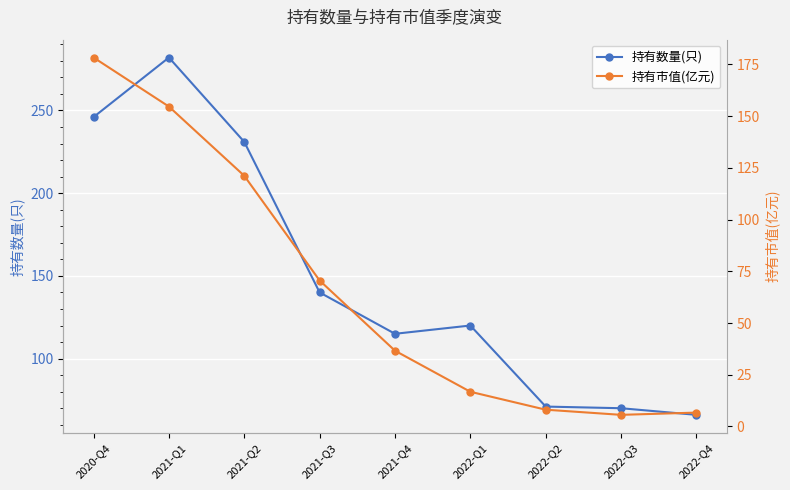

What is the sum of the 持有市值(亿元) values at 2022-Q3 and 2021-Q1?

160.2